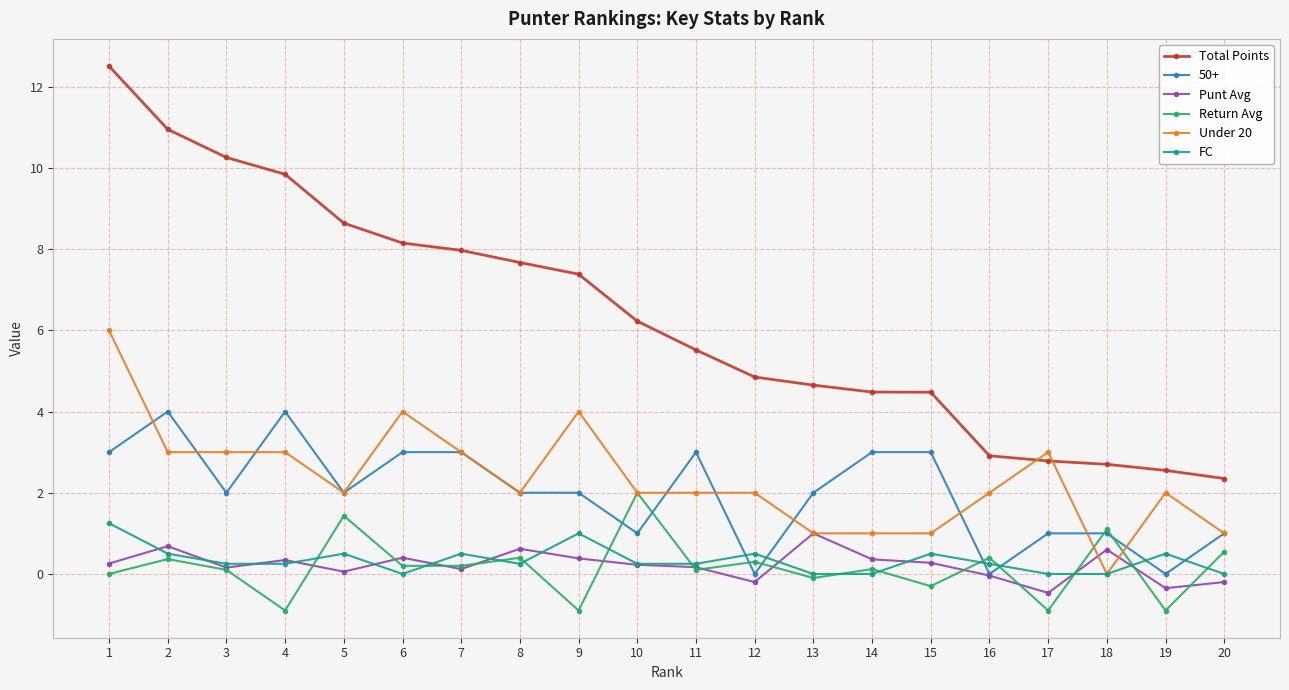

What is the difference between the highest and lowest values at 9?

8.3